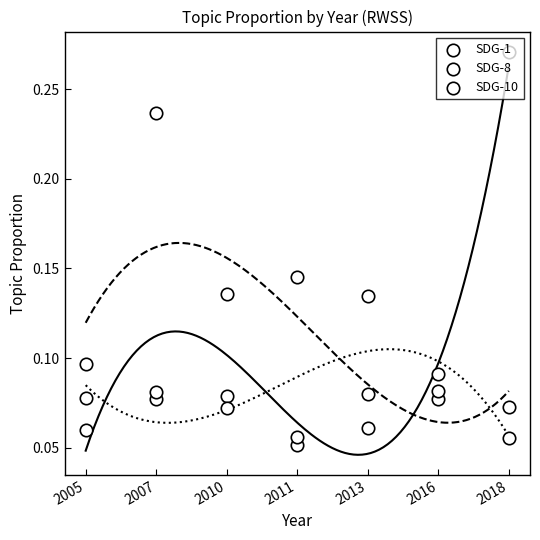

At which category is the sum across all series the highest?

2018